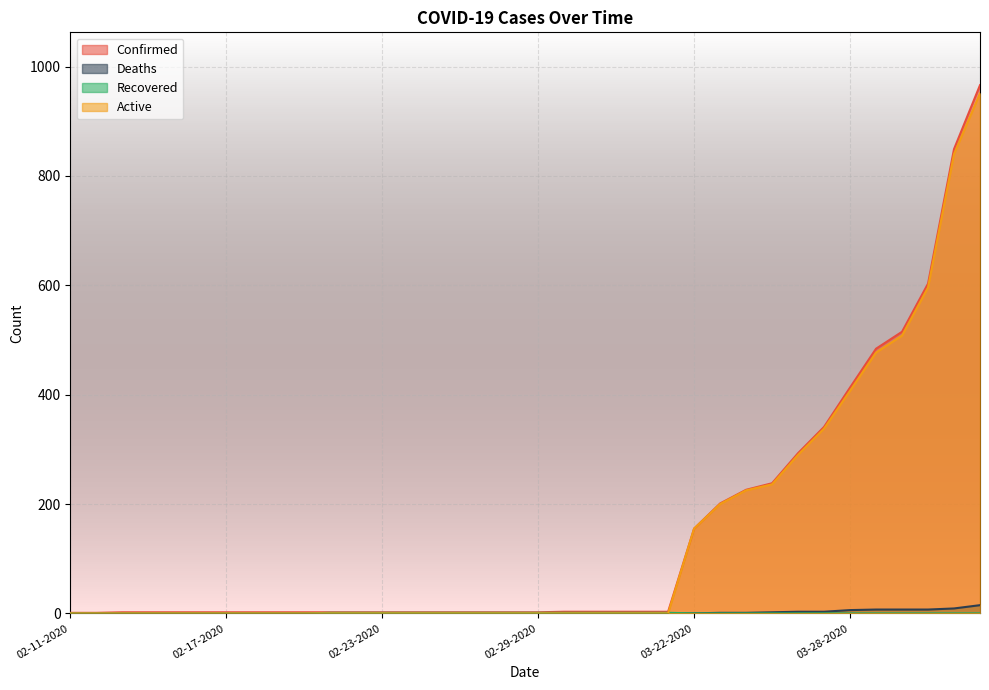

What position from the left is 03-28-2020?

31